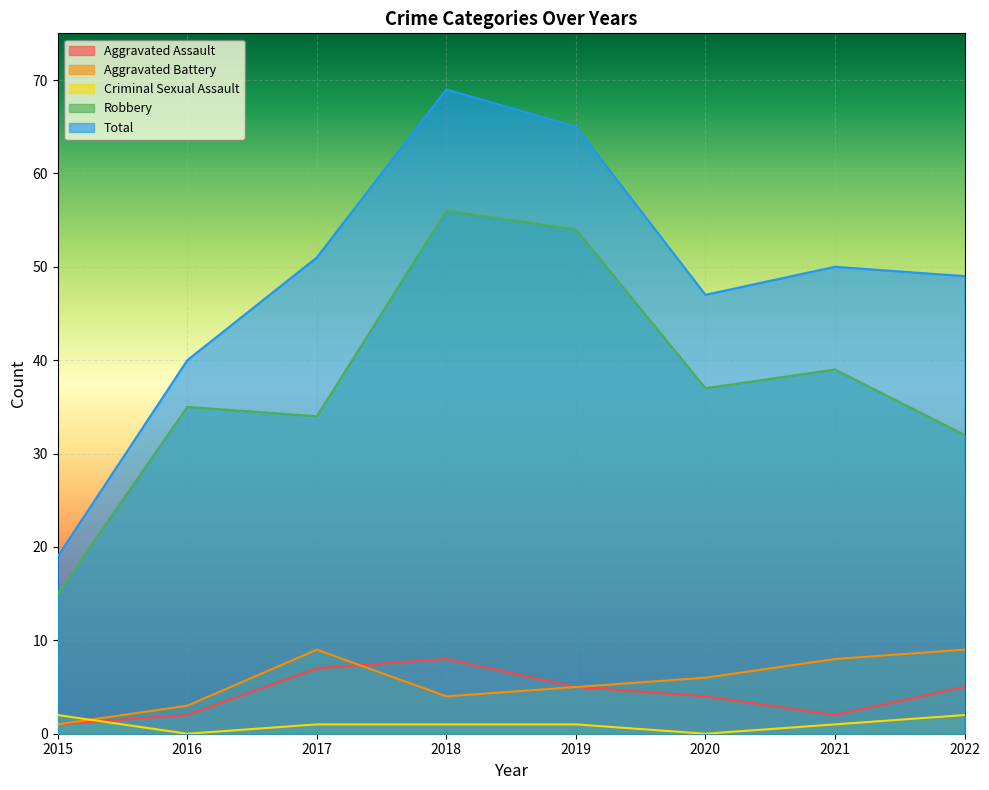

Which series has the largest total across all categories?

Total